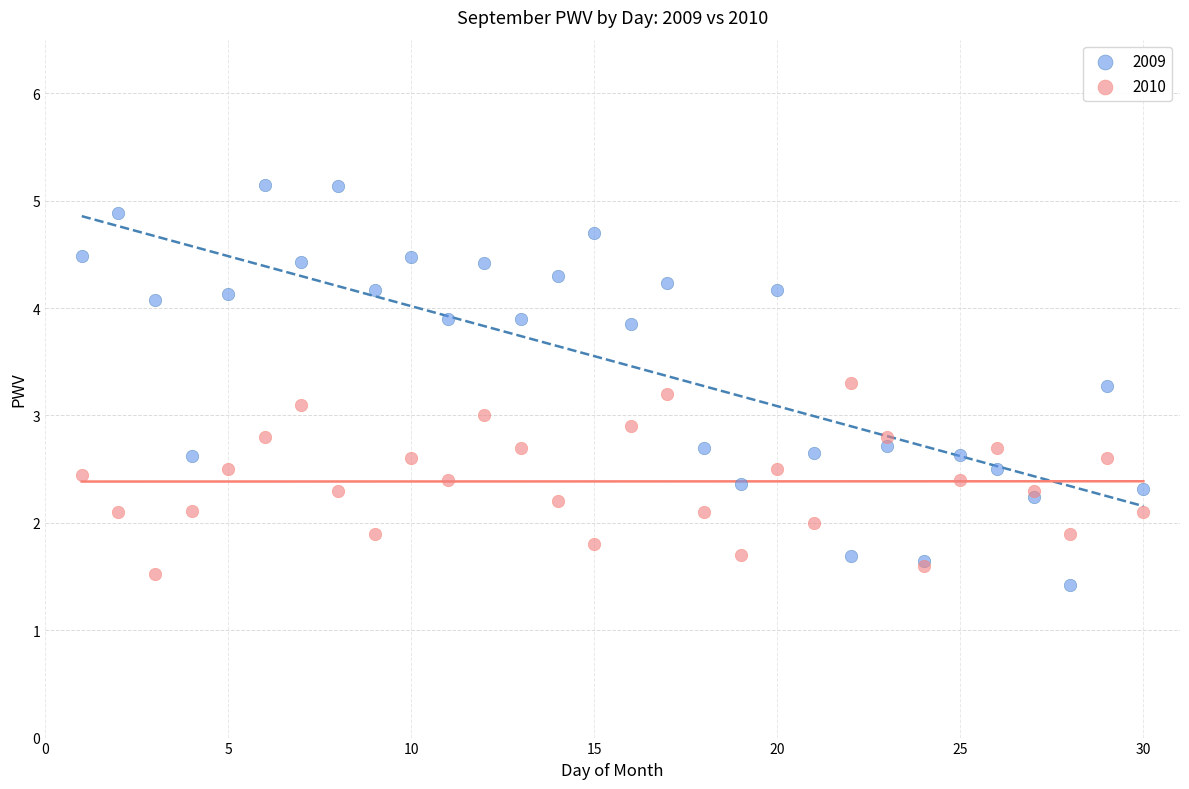

What is the X range (max minus min) for the scatter plot?

29.0